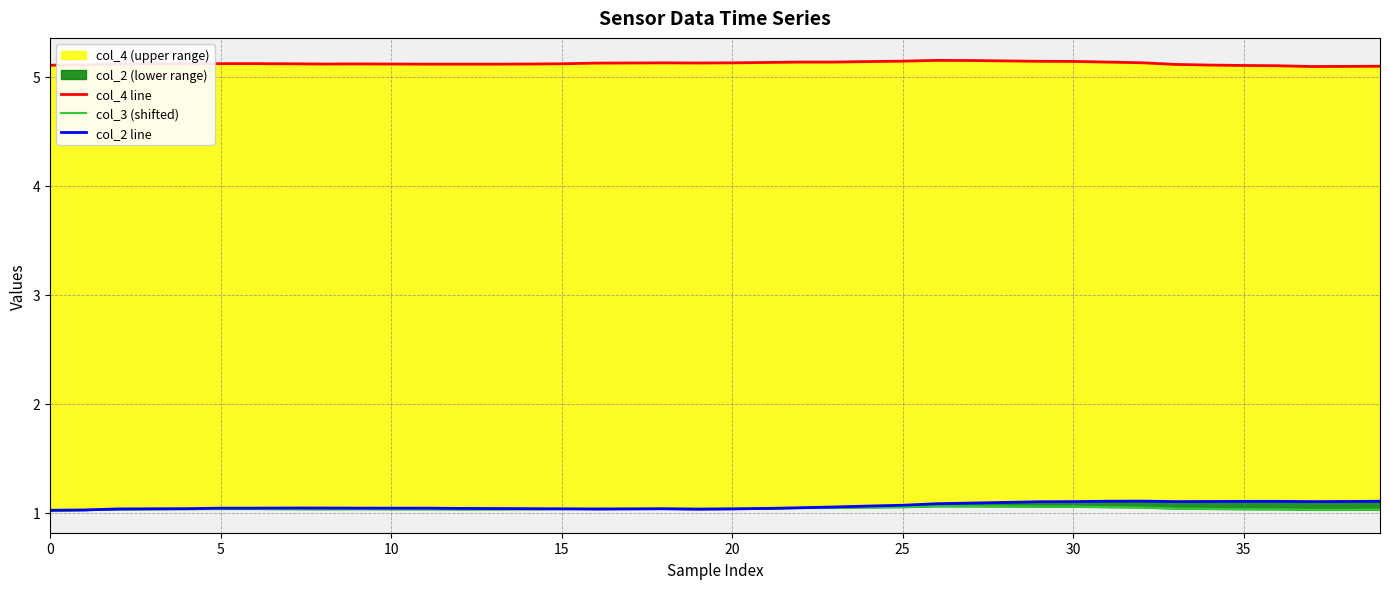

At 24, list the series in order from largest to smallest.

col_4 line, col_2 line, col_3 (shifted)